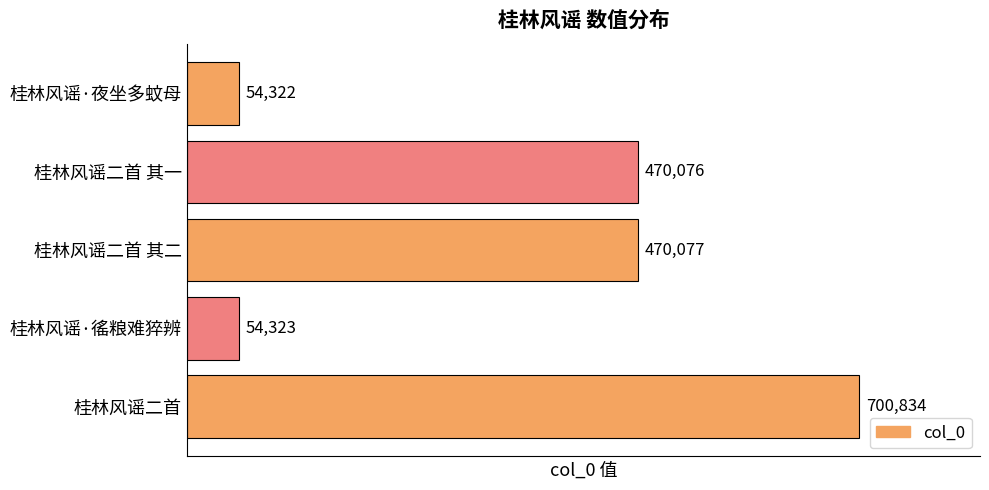

How many distinct data groups are displayed?

1